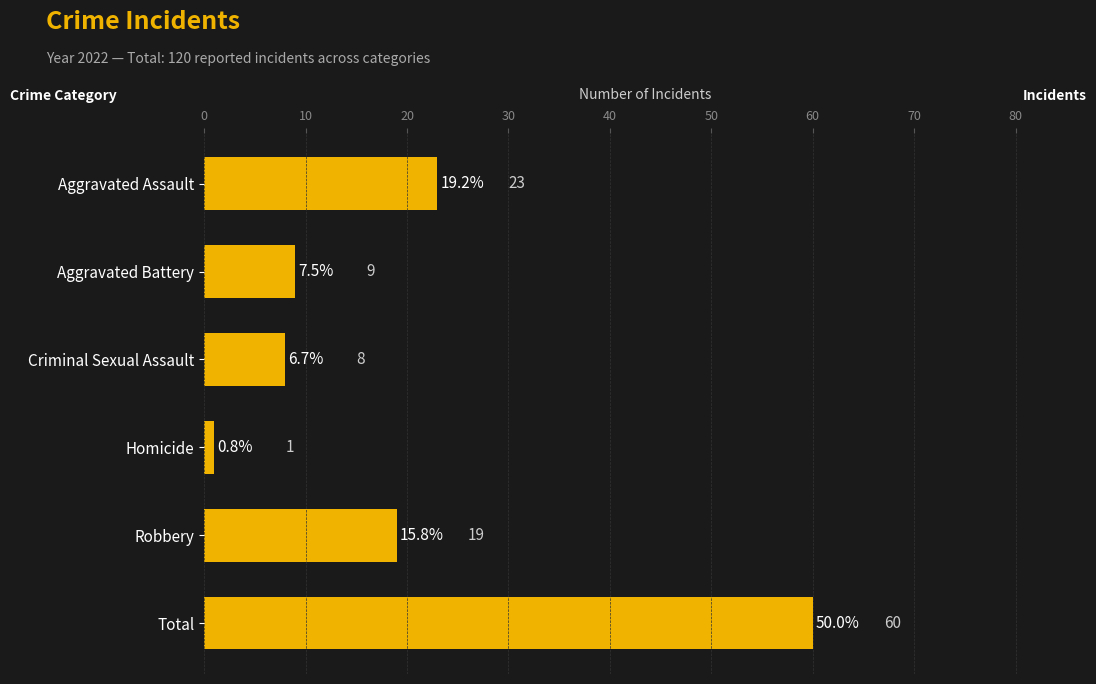

What is the label of the 3rd bar from the bottom?

Homicide